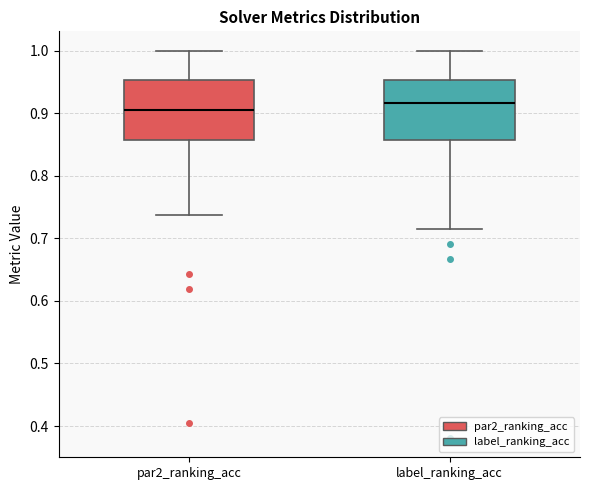

Which box's median line is the lowest?

par2_ranking_acc